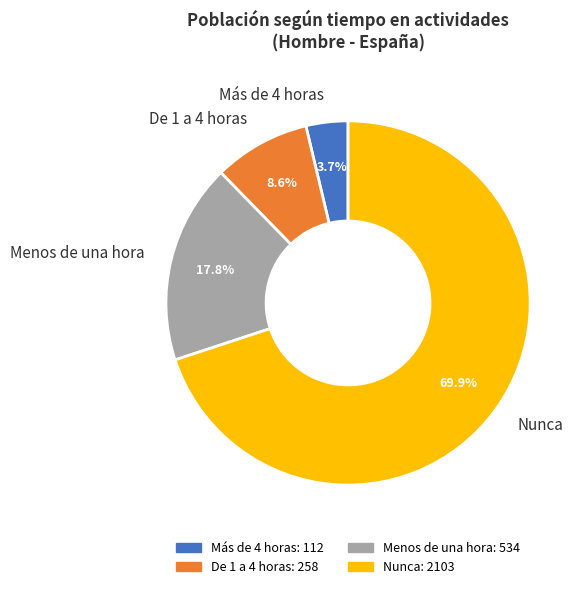

What is the largest slice in the pie chart?

Nunca